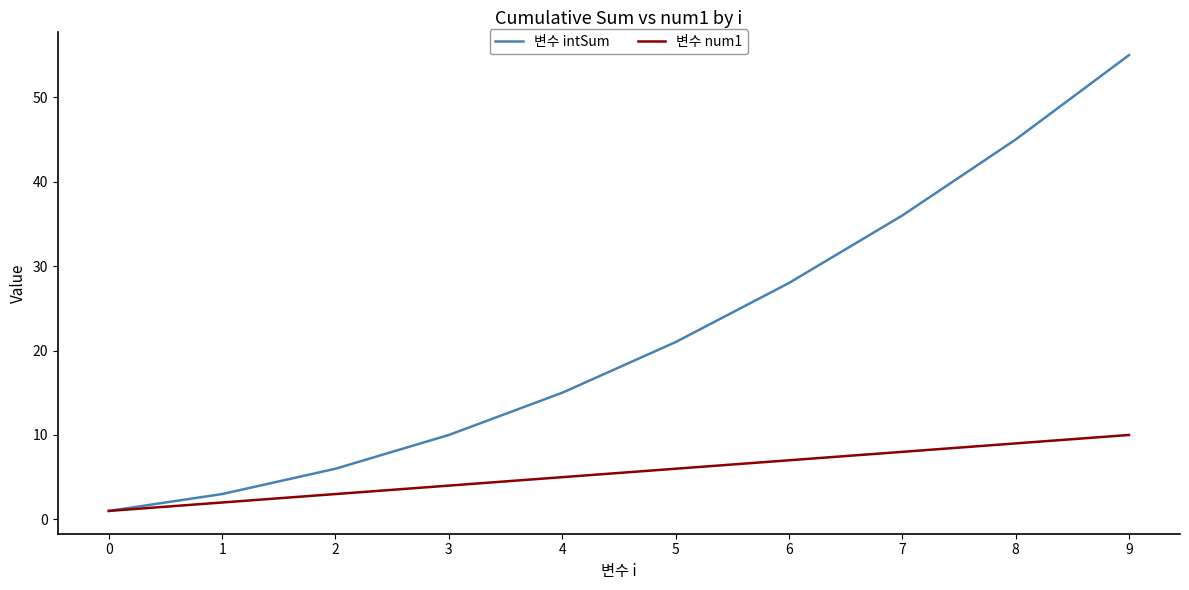

What is the sum of all 변수 intSum values?

220